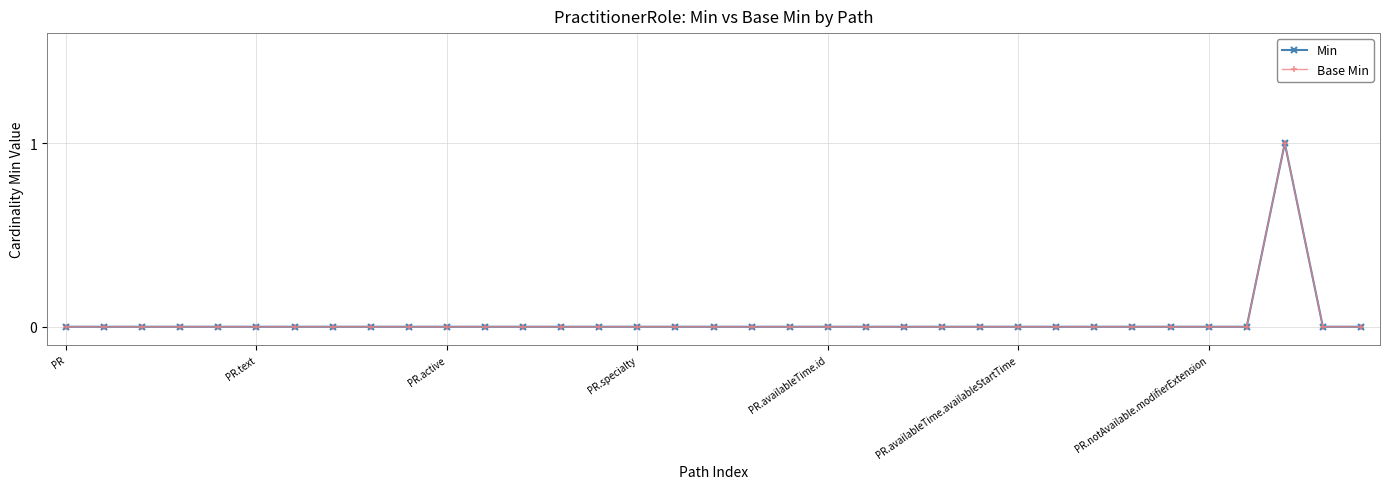

What is the difference between the maximum and minimum values in the Base Min series?

1